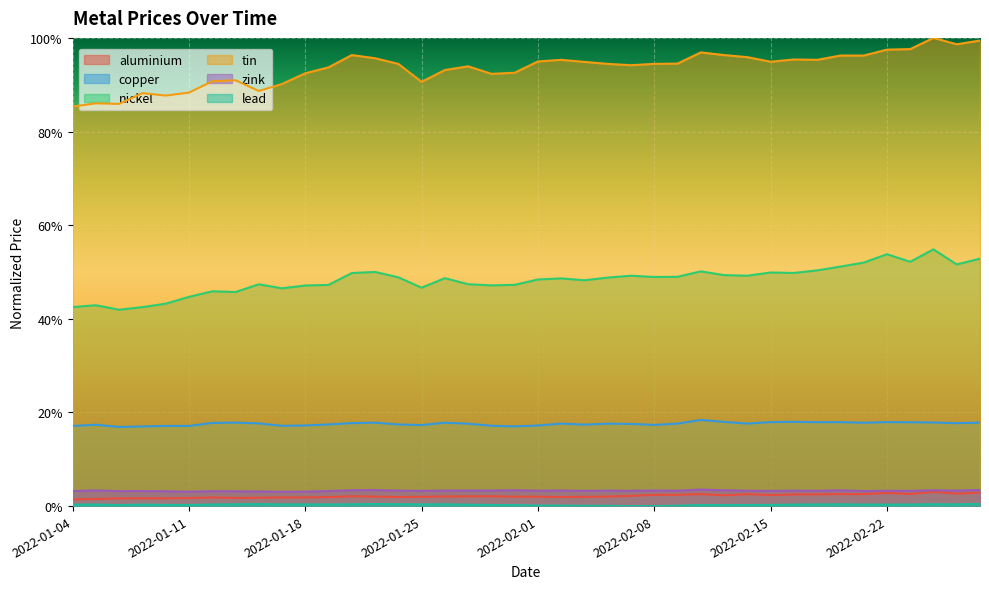

Rank the series by their maximum value, from highest to lowest.

tin, nickel, copper, zink, aluminium, lead